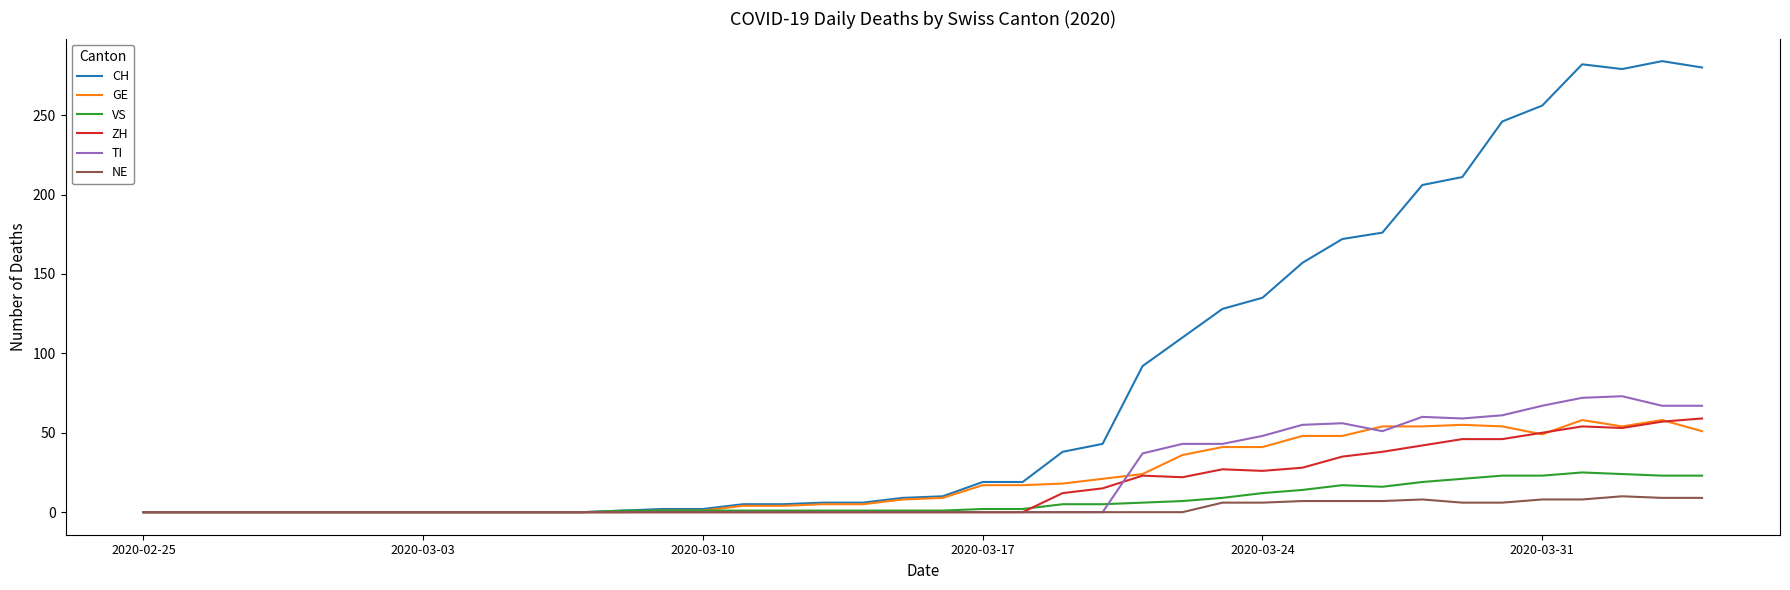

At how many categories does at least one series exceed 209?

7